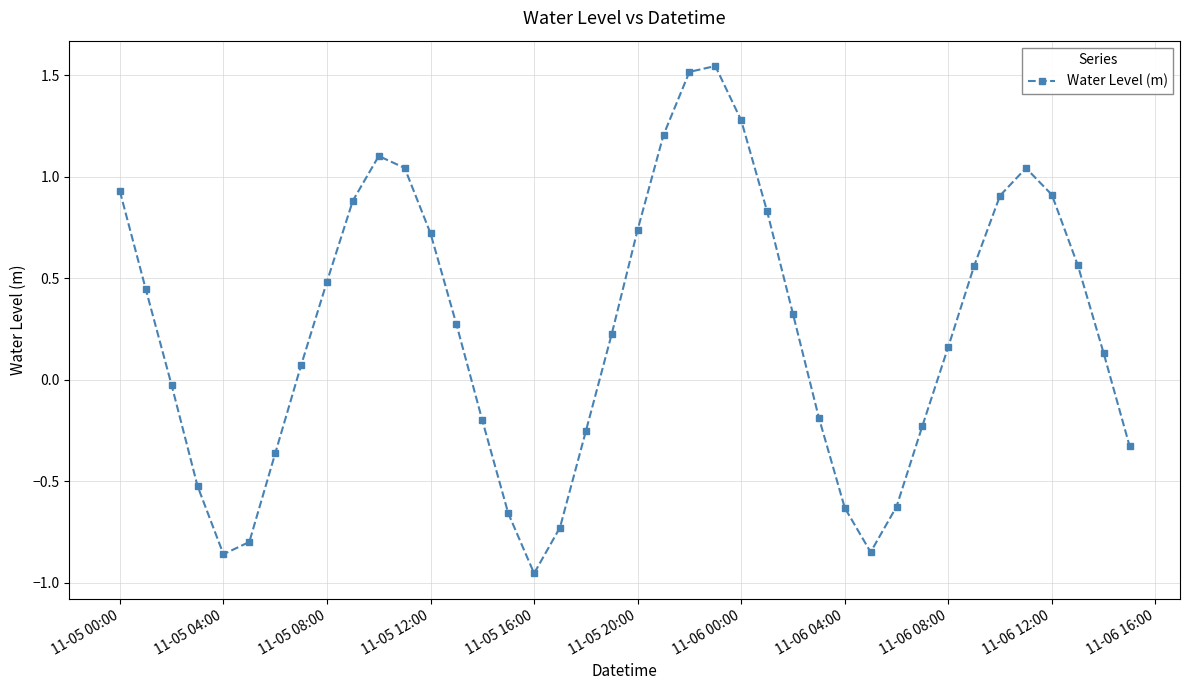

How many data points are less than 0?

16